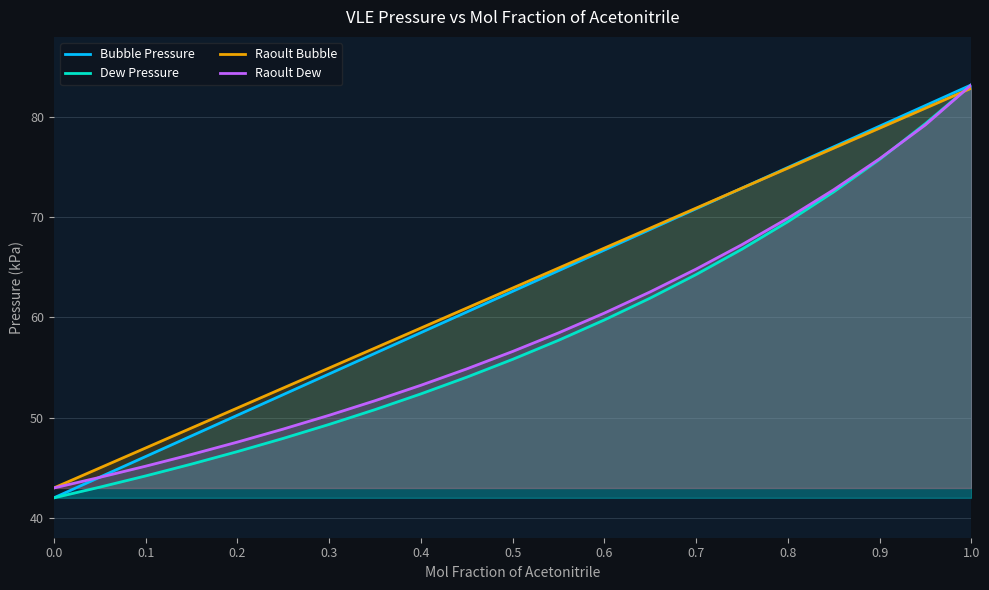

At which label does Bubble Pressure reach its peak?

1.0